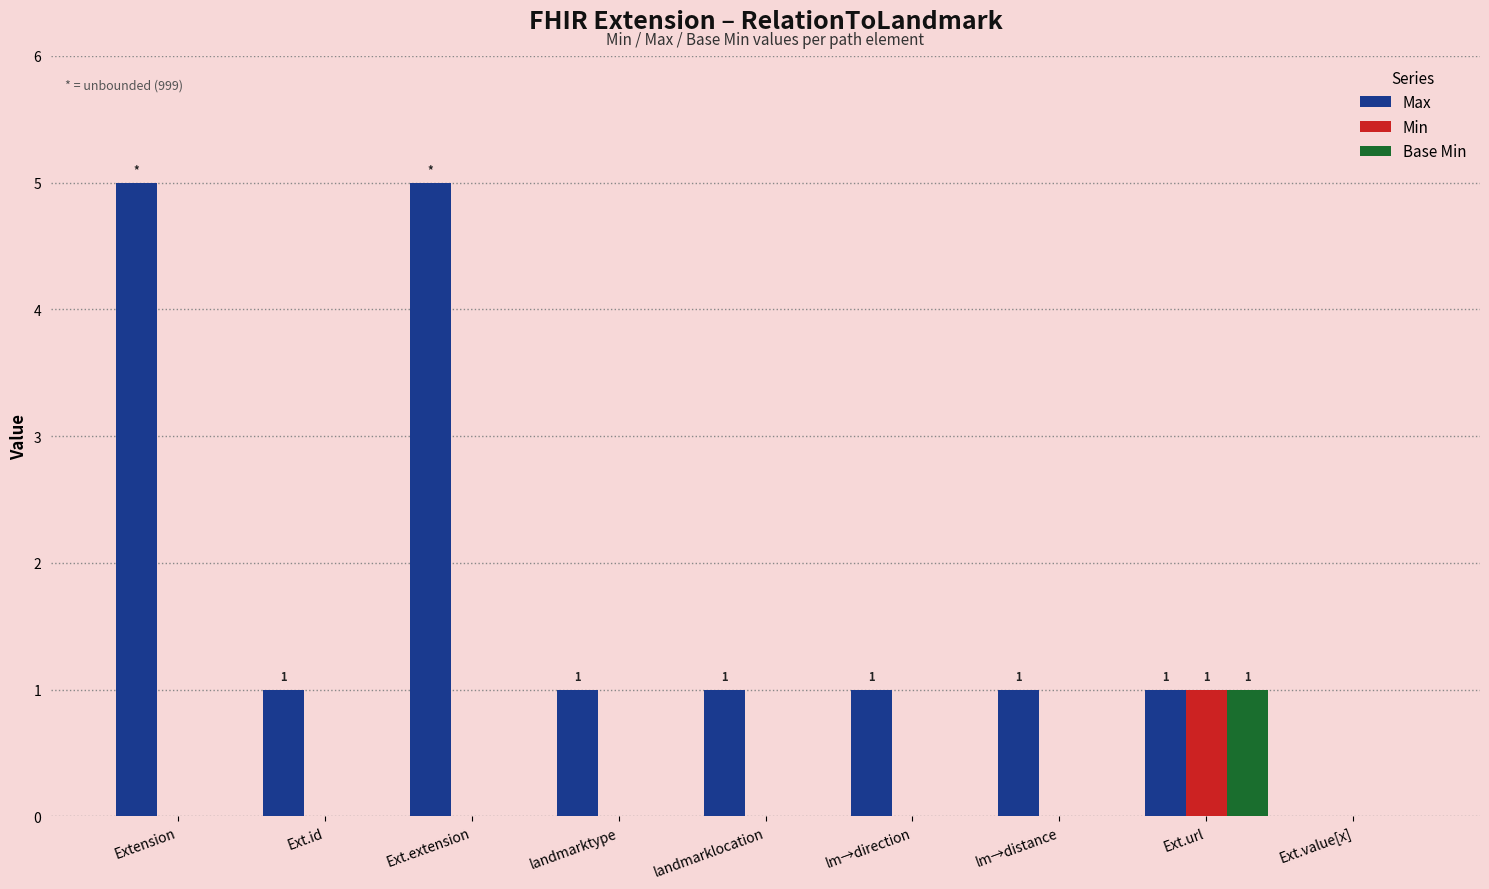

Are the bars horizontal?

No